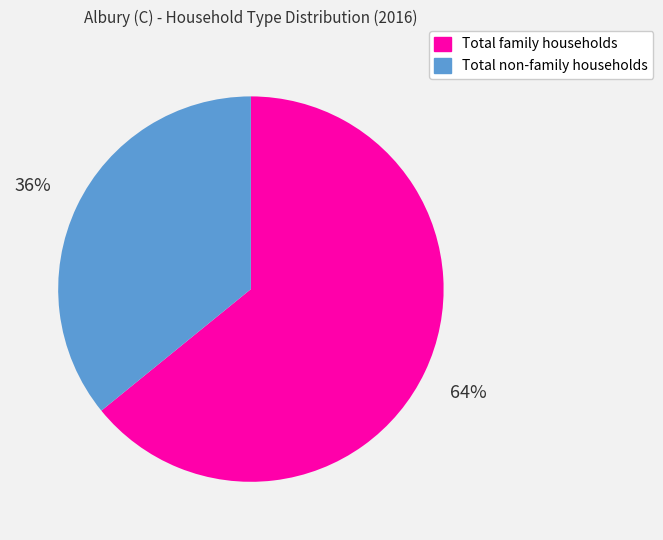

True or false: Total family households accounts for 54% of the total.

False